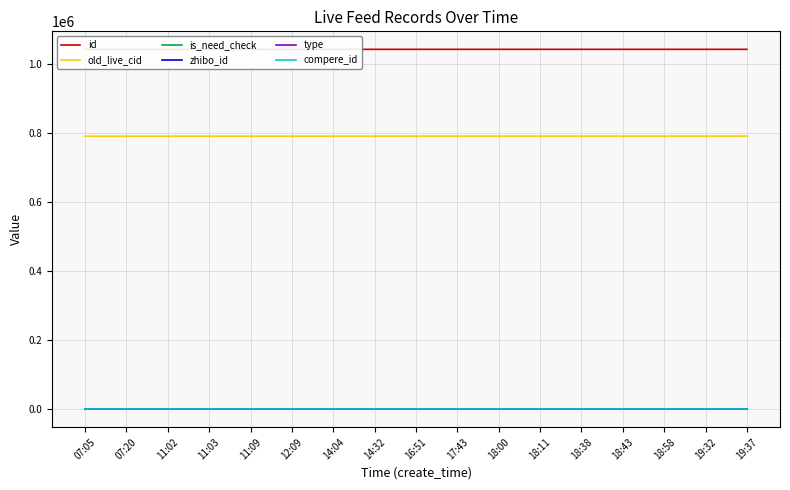

What is the difference between the second highest and second lowest values in the old_live_cid series?

164